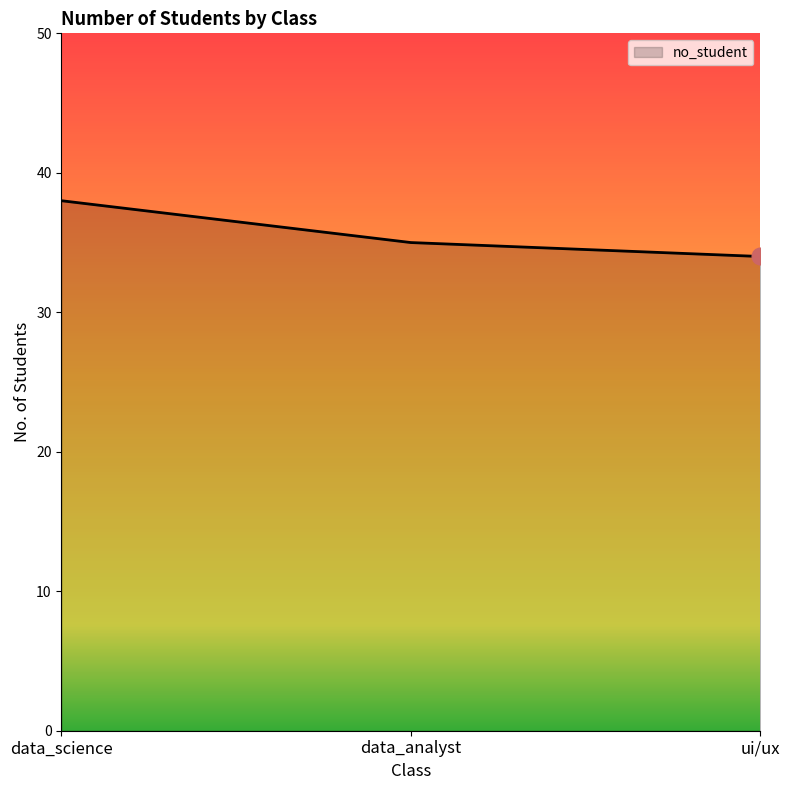

Reading left to right, what are all the values shown in this chart?

data_science=38	data_analyst=35	ui/ux=34